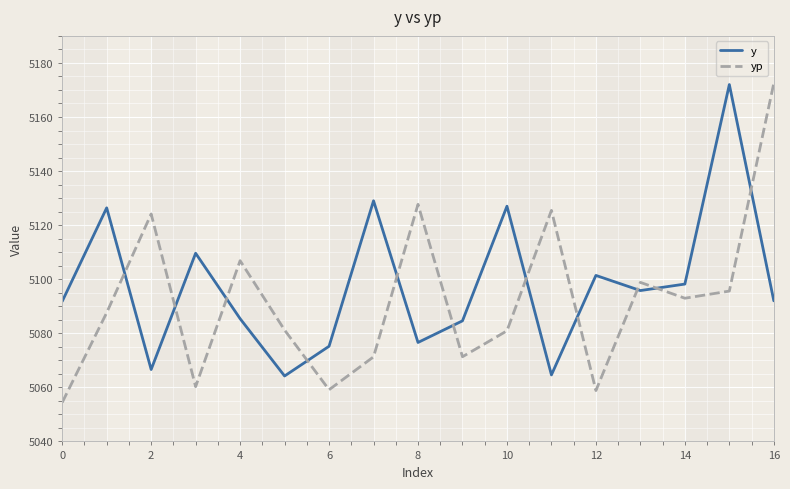

What is the greatest value displayed?

5172.5